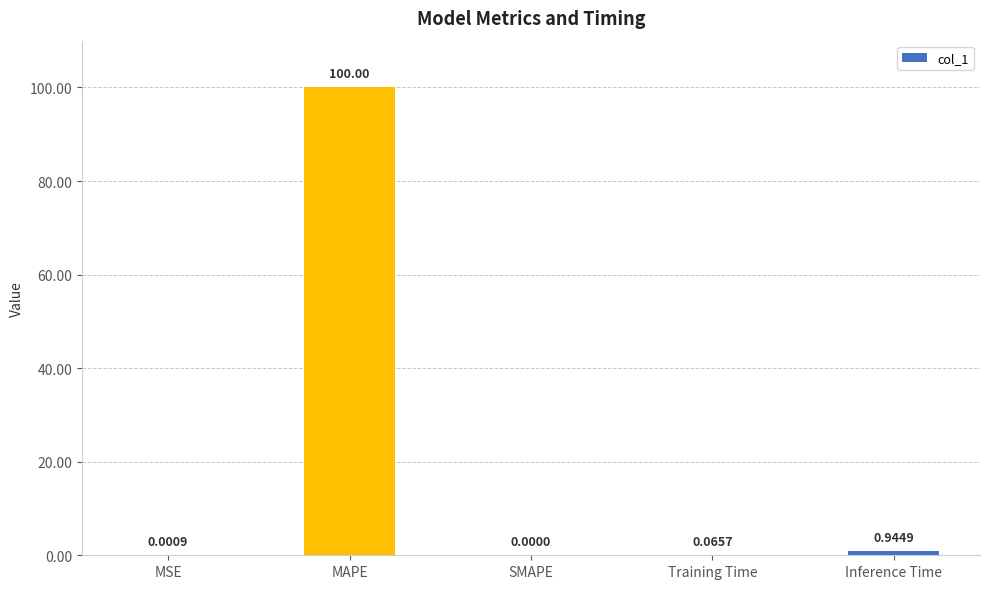

Which has a higher value, MAPE or SMAPE?

MAPE